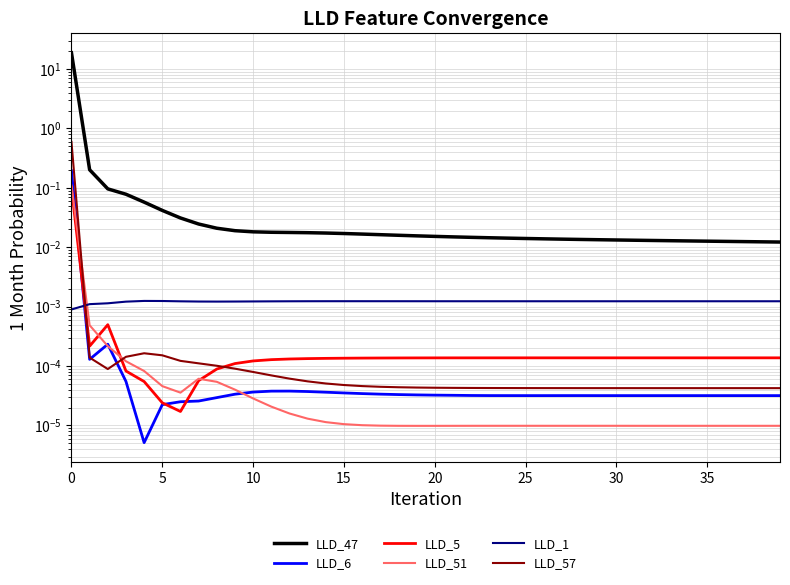

Reading left to right, what are all the values shown in this chart?

LLD_47: 18.8	0.2	0.1	0.1	0.1	0.0	0.0	0.0	0.0	0.0	0.0	0.0	0.0	0.0	0.0	0.0	0.0	0.0	0.0	0.0	0.0	0.0	0.0	0.0	0.0	0.0	0.0	0.0	0.0	0.0	0.0	0.0	0.0	0.0	0.0	0.0	0.0	0.0	0.0	0.0
LLD_6: 0.2	0.0	0.0	0.0	0.0	0.0	0.0	0.0	0.0	0.0	0.0	0.0	0.0	0.0	0.0	0.0	0.0	0.0	0.0	0.0	0.0	0.0	0.0	0.0	0.0	0.0	0.0	0.0	0.0	0.0	0.0	0.0	0.0	0.0	0.0	0.0	0.0	0.0	0.0	0.0
LLD_5: 0.1	0.0	0.0	0.0	0.0	0.0	0.0	0.0	0.0	0.0	0.0	0.0	0.0	0.0	0.0	0.0	0.0	0.0	0.0	0.0	0.0	0.0	0.0	0.0	0.0	0.0	0.0	0.0	0.0	0.0	0.0	0.0	0.0	0.0	0.0	0.0	0.0	0.0	0.0	0.0
LLD_51: 0.1	0.0	0.0	0.0	0.0	0.0	0.0	0.0	0.0	0.0	0.0	0.0	0.0	0.0	0.0	0.0	0.0	0.0	0.0	0.0	0.0	0.0	0.0	0.0	0.0	0.0	0.0	0.0	0.0	0.0	0.0	0.0	0.0	0.0	0.0	0.0	0.0	0.0	0.0	0.0
LLD_1: 0.0	0.0	0.0	0.0	0.0	0.0	0.0	0.0	0.0	0.0	0.0	0.0	0.0	0.0	0.0	0.0	0.0	0.0	0.0	0.0	0.0	0.0	0.0	0.0	0.0	0.0	0.0	0.0	0.0	0.0	0.0	0.0	0.0	0.0	0.0	0.0	0.0	0.0	0.0	0.0
LLD_57: 0.6	0.0	0.0	0.0	0.0	0.0	0.0	0.0	0.0	0.0	0.0	0.0	0.0	0.0	0.0	0.0	0.0	0.0	0.0	0.0	0.0	0.0	0.0	0.0	0.0	0.0	0.0	0.0	0.0	0.0	0.0	0.0	0.0	0.0	0.0	0.0	0.0	0.0	0.0	0.0